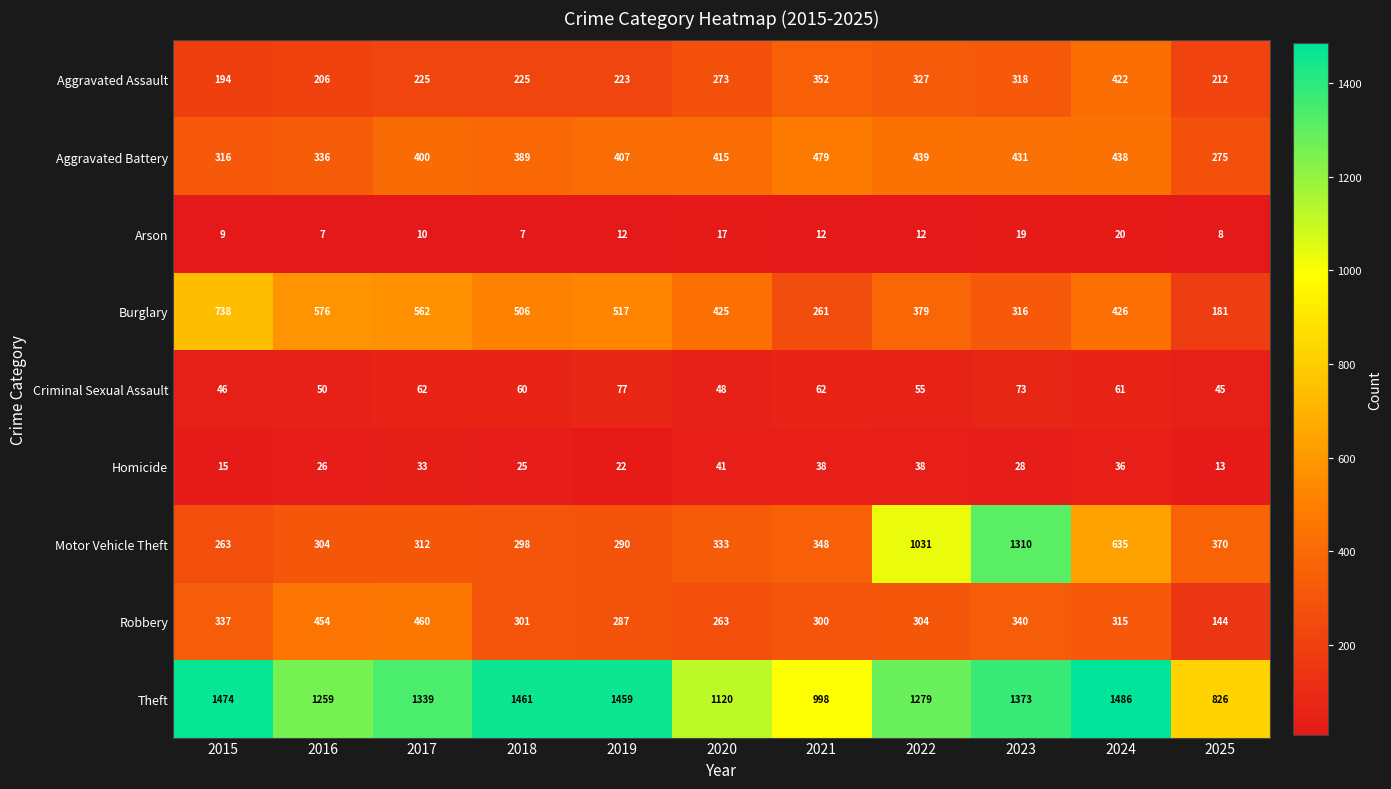

List the series in order of their peak value, highest first.

Theft, Motor Vehicle Theft, Burglary, Aggravated Battery, Robbery, Aggravated Assault, Criminal Sexual Assault, Homicide, Arson